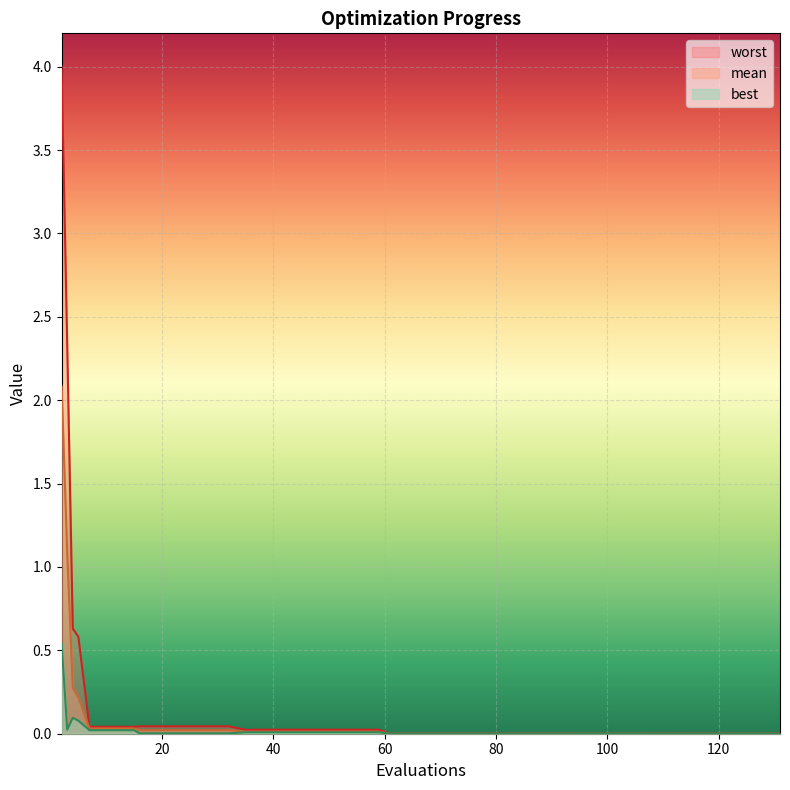

In best, how many points are higher than both neighbors (excluding endpoints)?

1